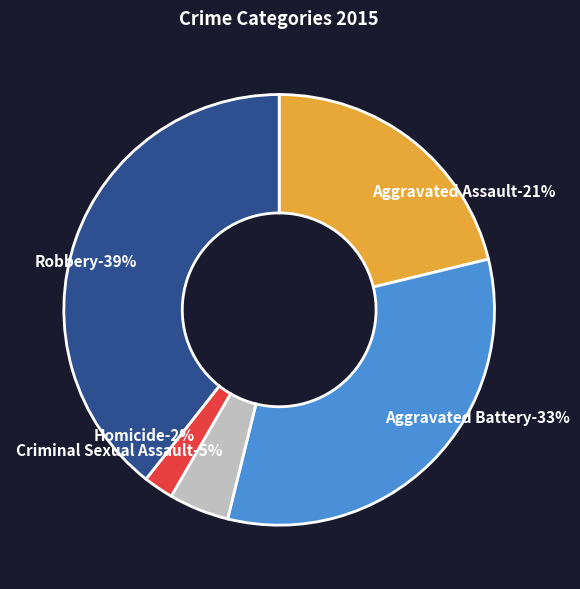

Does Robbery account for over 50% of the chart?

No